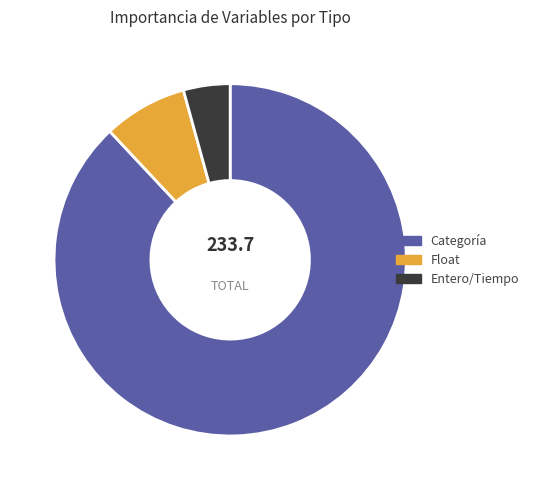

Combined, do Categoría and Entero/Tiempo account for over 50%?

Yes